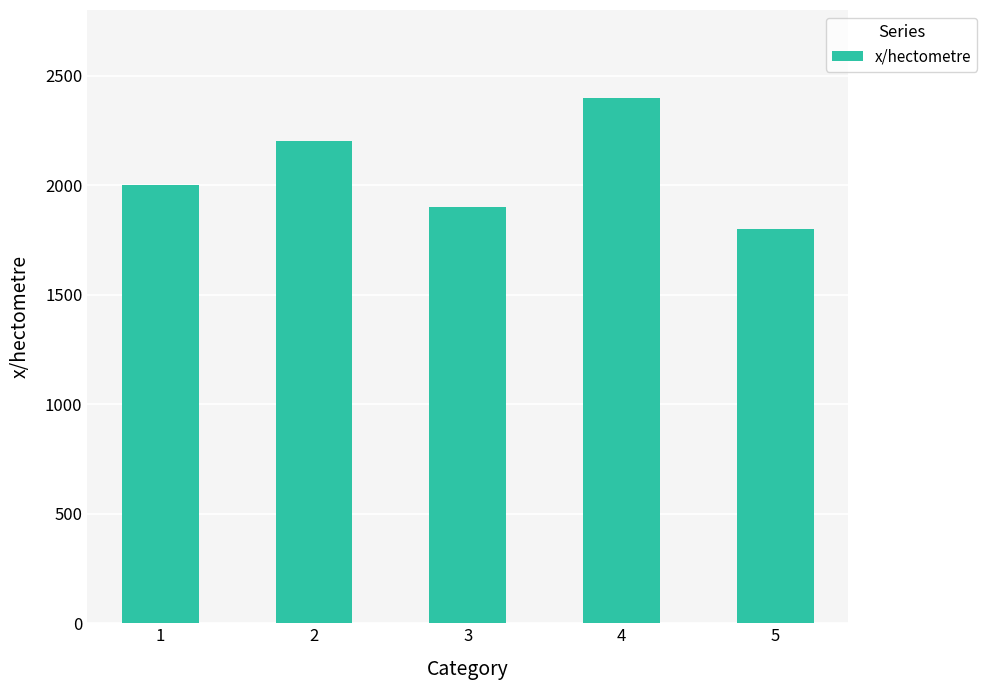

The chart shows a value of 732 at 1. True or false?

False